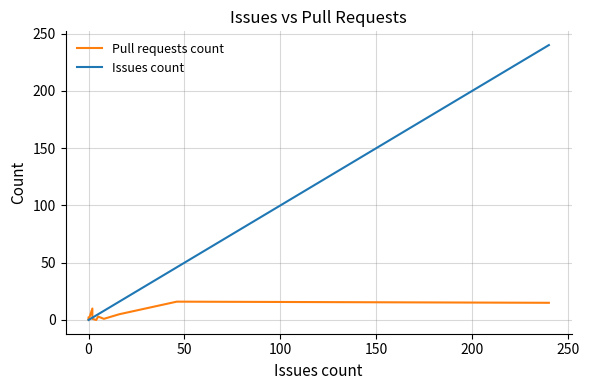

What is the difference between the maximum and minimum values in the Pull requests count series?

16